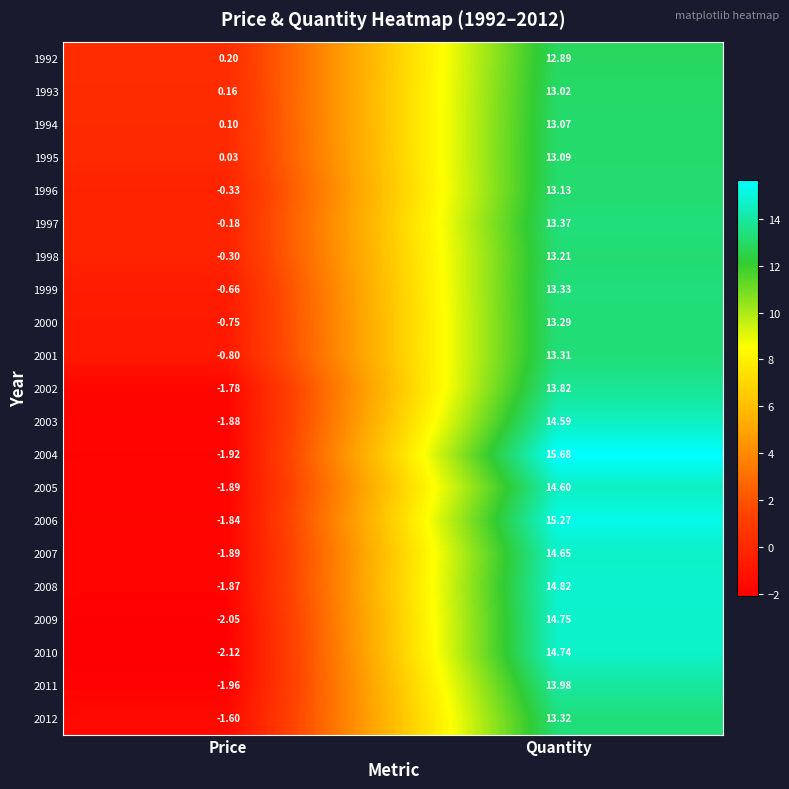

What is the total value across all series at Price?

-23.3